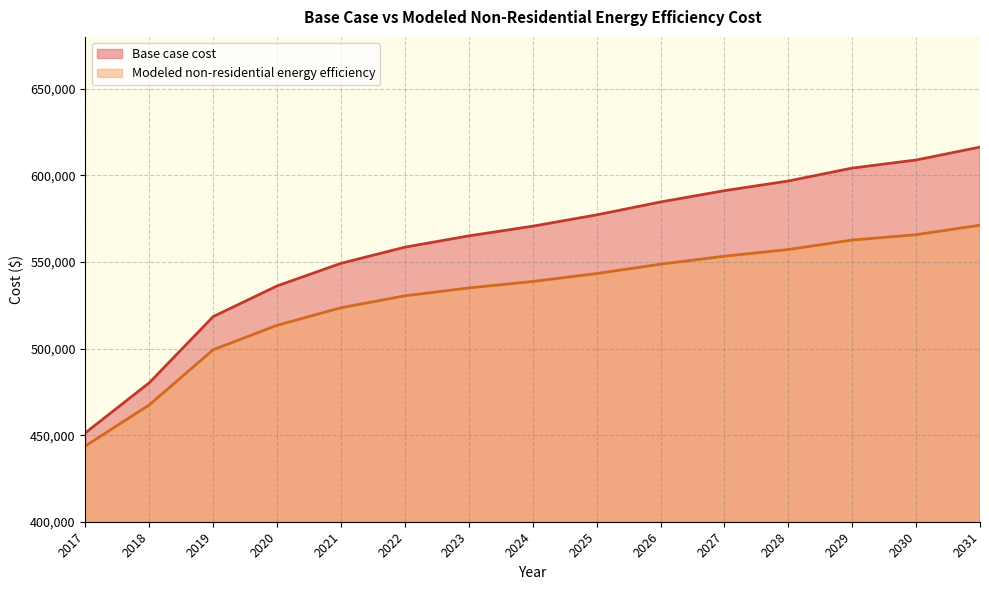

Does the chart have visible grid lines?

Yes